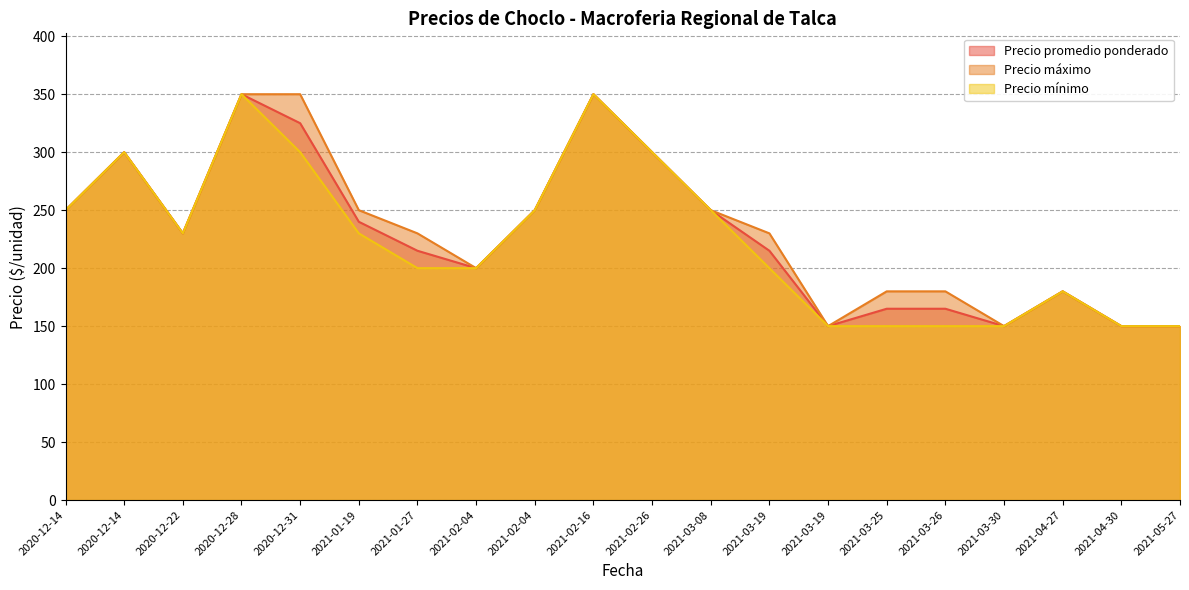

Reading left to right, list all the values displayed in this chart.

Precio promedio ponderado: 2021-02-04=250	2021-02-04=200	2021-01-27=215	2021-03-30=150	2021-03-19=215	2021-03-19=150	2021-03-08=250	2020-12-31=325	2020-12-28=350	2020-12-22=230	2021-05-27=150	2021-03-26=165	2021-04-27=180	2021-04-30=150	2021-02-26=300	2021-02-16=350	2020-12-14=300	2020-12-14=250	2021-03-25=165	2021-01-19=240
Precio máximo: 2021-02-04=250	2021-02-04=200	2021-01-27=230	2021-03-30=150	2021-03-19=230	2021-03-19=150	2021-03-08=250	2020-12-31=350	2020-12-28=350	2020-12-22=230	2021-05-27=150	2021-03-26=180	2021-04-27=180	2021-04-30=150	2021-02-26=300	2021-02-16=350	2020-12-14=300	2020-12-14=250	2021-03-25=180	2021-01-19=250
Precio mínimo: 2021-02-04=250	2021-02-04=200	2021-01-27=200	2021-03-30=150	2021-03-19=200	2021-03-19=150	2021-03-08=250	2020-12-31=300	2020-12-28=350	2020-12-22=230	2021-05-27=150	2021-03-26=150	2021-04-27=180	2021-04-30=150	2021-02-26=300	2021-02-16=350	2020-12-14=300	2020-12-14=250	2021-03-25=150	2021-01-19=230